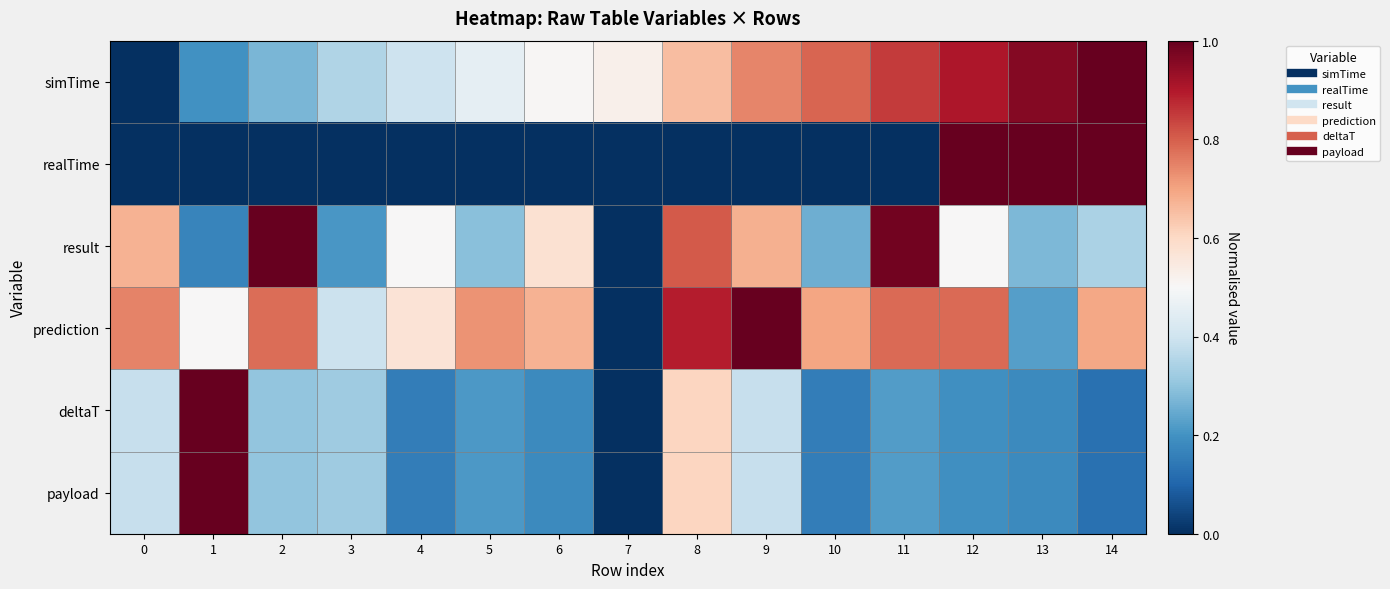

Reading left to right, what are all the values shown in this chart?

simTime: 0=0.0	1=0.2	2=0.3	3=0.3	4=0.4	5=0.5	6=0.5	7=0.5	8=0.7	9=0.7	10=0.8	11=0.9	12=0.9	13=1.0	14=1.0
realTime: 0=0.0	1=0.0	2=0.0	3=0.0	4=0.0	5=0.0	6=0.0	7=0.0	8=0.0	9=0.0	10=0.0	11=0.0	12=1.0	13=1.0	14=1.0
result: 0=0.7	1=0.2	2=1.0	3=0.2	4=0.5	5=0.3	6=0.6	7=0.0	8=0.8	9=0.7	10=0.3	11=1.0	12=0.5	13=0.3	14=0.3
prediction: 0=0.7	1=0.5	2=0.8	3=0.4	4=0.6	5=0.7	6=0.7	7=0.0	8=0.9	9=1.0	10=0.7	11=0.8	12=0.8	13=0.2	14=0.7
deltaT: 0=0.4	1=1.0	2=0.3	3=0.3	4=0.2	5=0.2	6=0.2	7=0.0	8=0.6	9=0.4	10=0.2	11=0.2	12=0.2	13=0.2	14=0.1
payload: 0=0.4	1=1.0	2=0.3	3=0.3	4=0.2	5=0.2	6=0.2	7=0.0	8=0.6	9=0.4	10=0.2	11=0.2	12=0.2	13=0.2	14=0.1